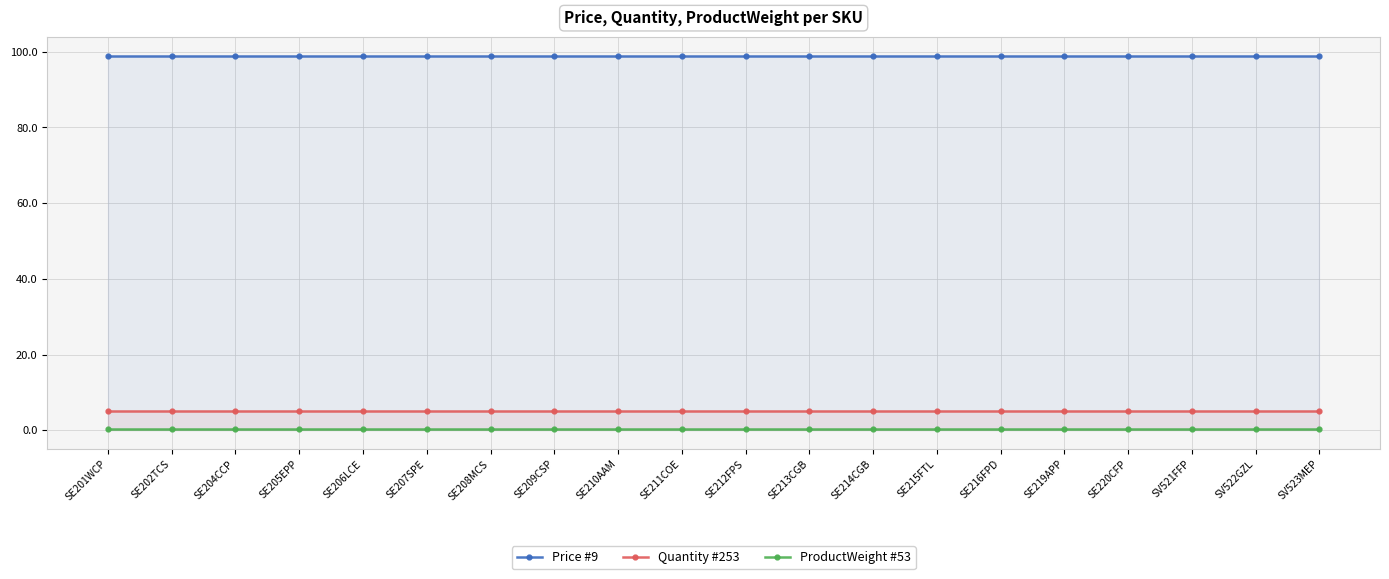

Where is ProductWeight #53 nearest to the value 0?

SE201WCP